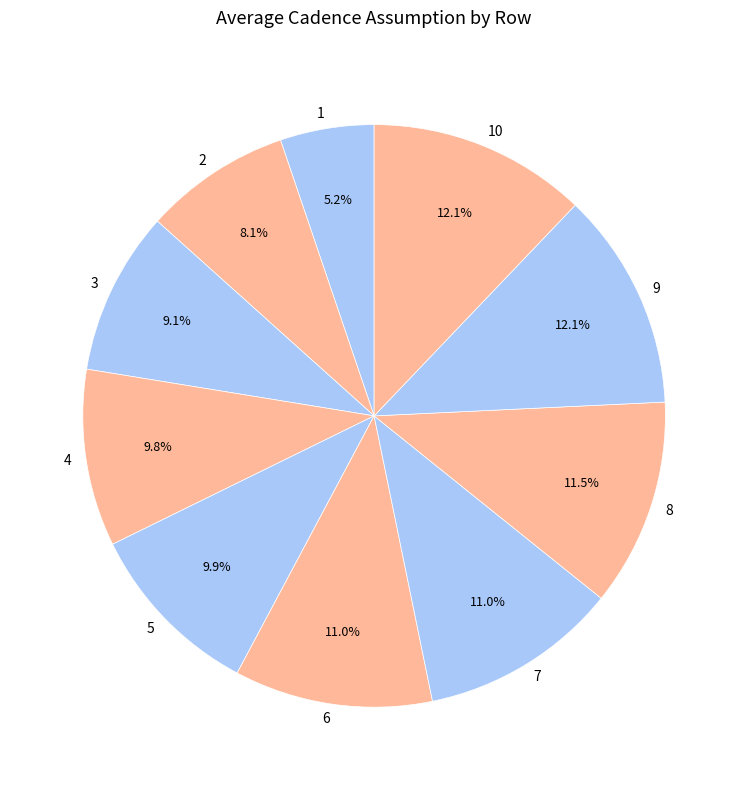

Does any single category account for the majority?

No